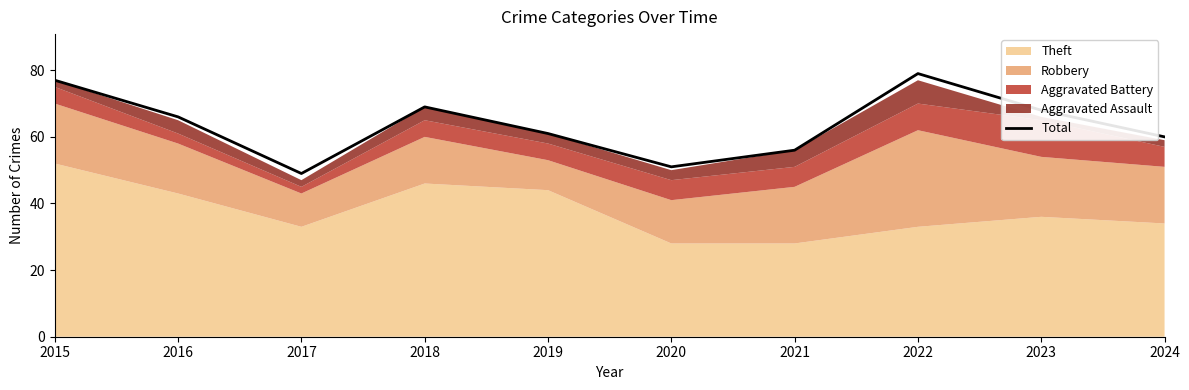

Reading left to right, extract all data points from this chart.

77	66	49	69	61	51	56	79	68	60